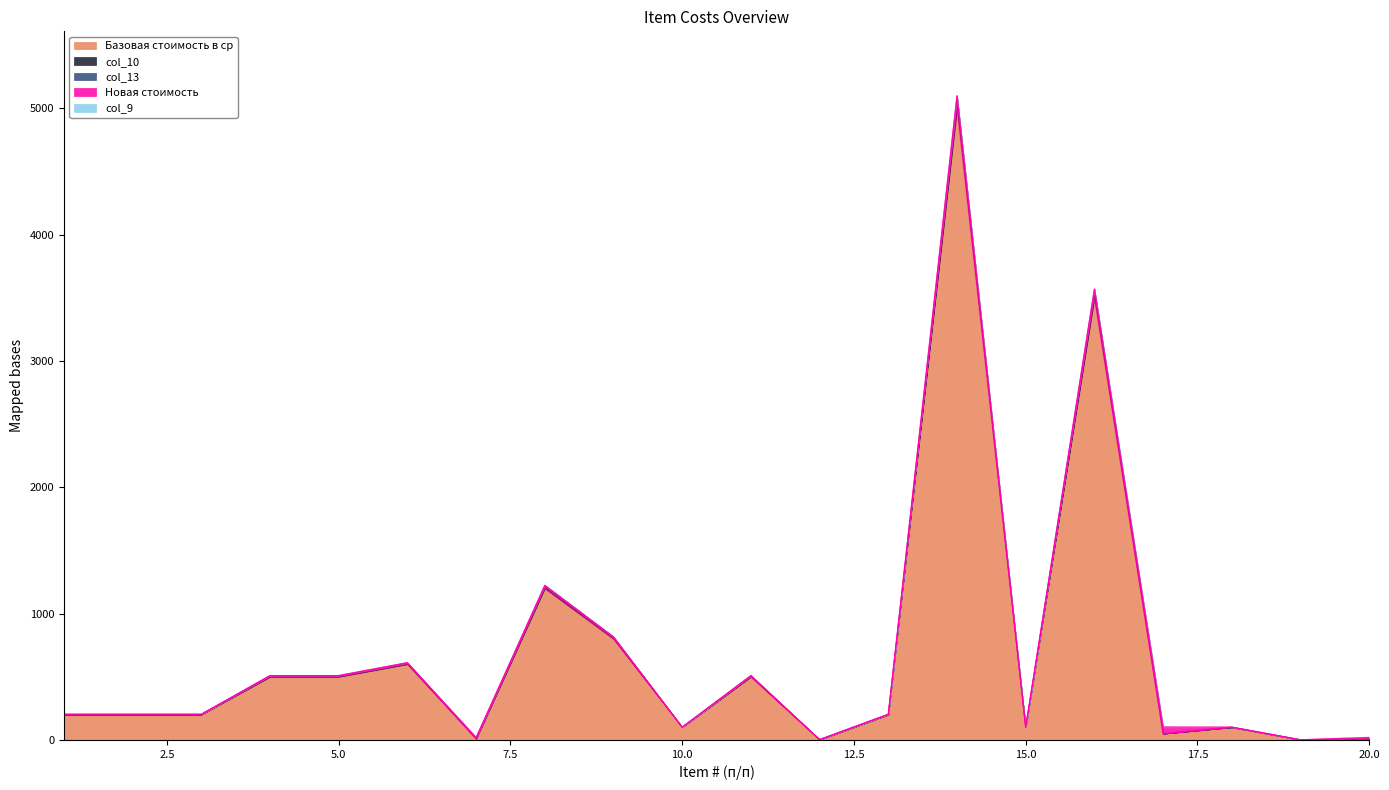

Which series has the largest range (max minus min)?

col_10